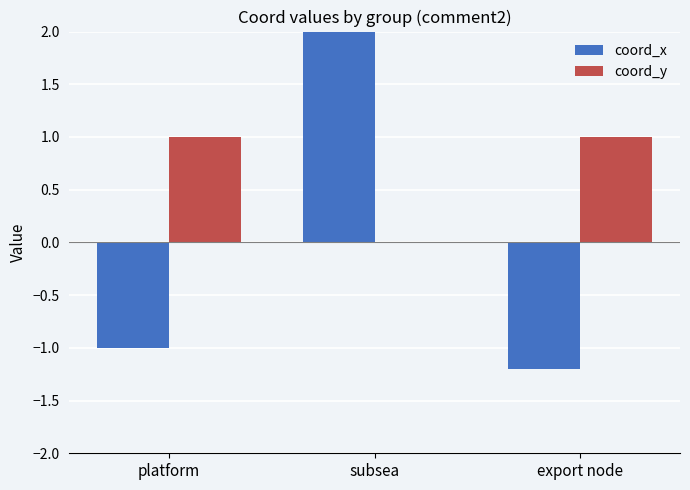

At which label is coord_y closest to 0?

subsea